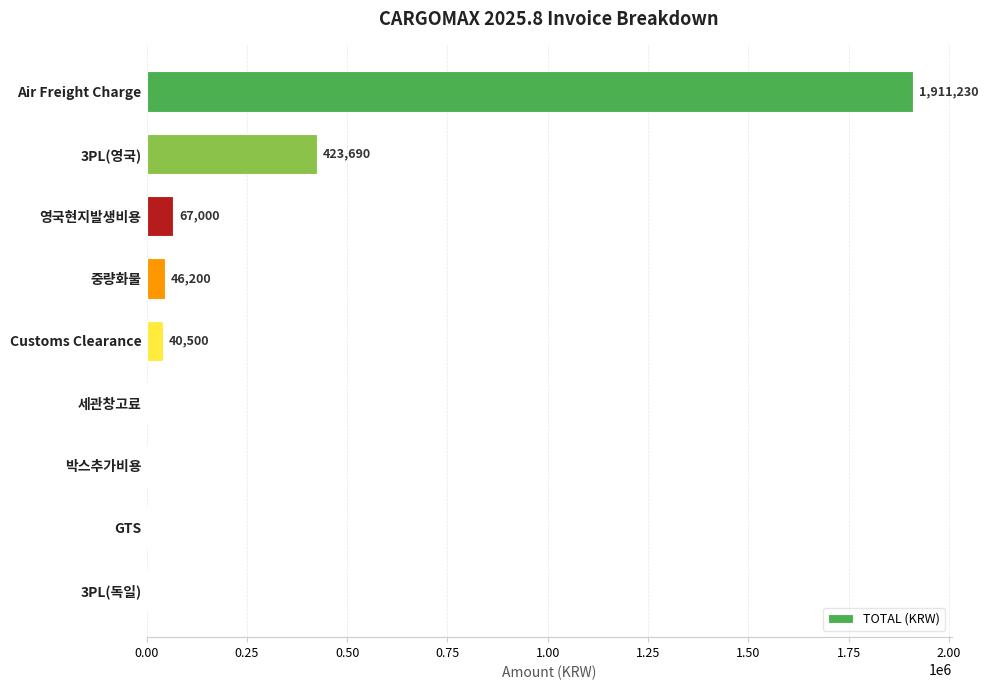

Is it true that the value at 중량화물 is 46200?

True